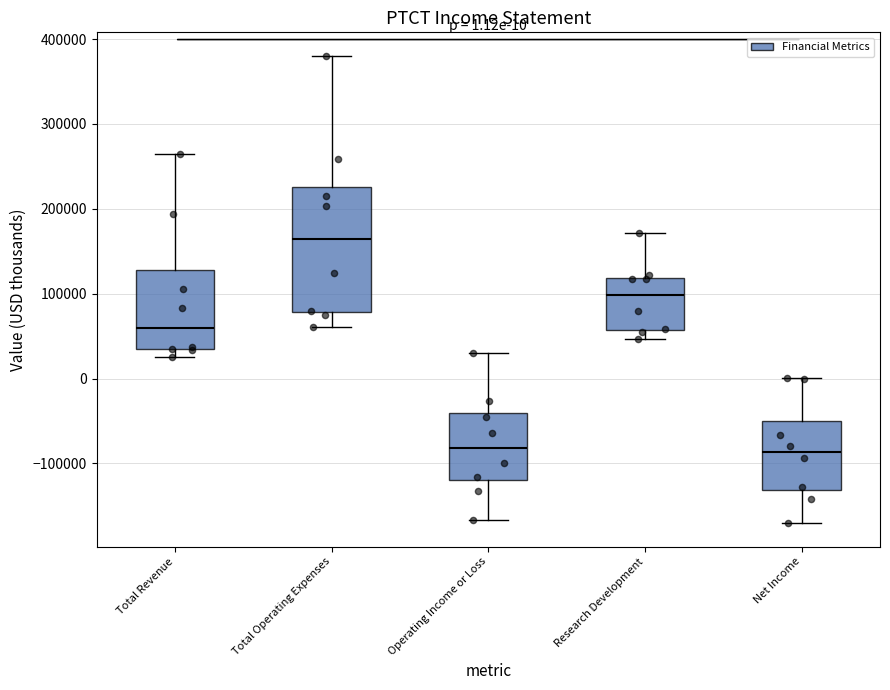

Comparing the boxes themselves (not the whiskers), which one is the tallest?

Total Operating Expenses